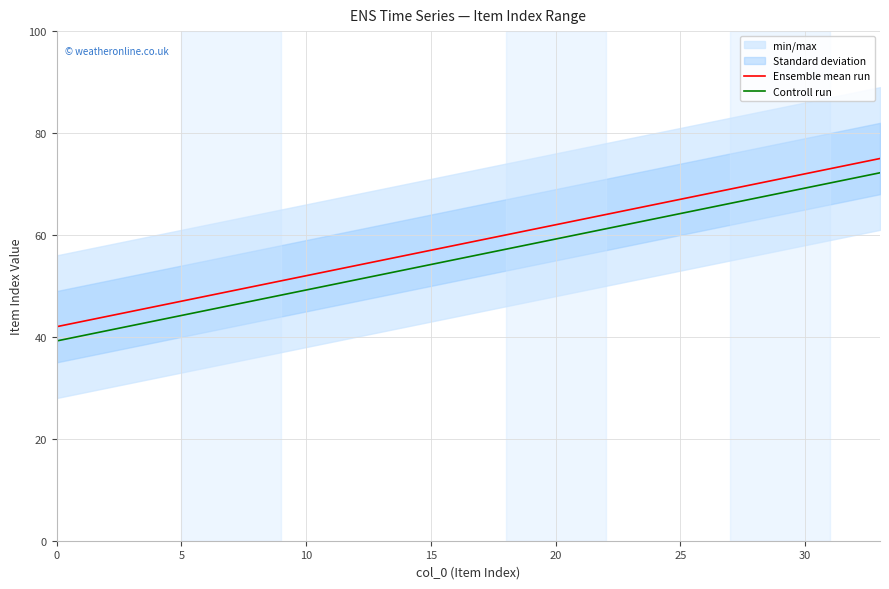

List the series in order of their peak value, lowest first.

Controll run, Ensemble mean run